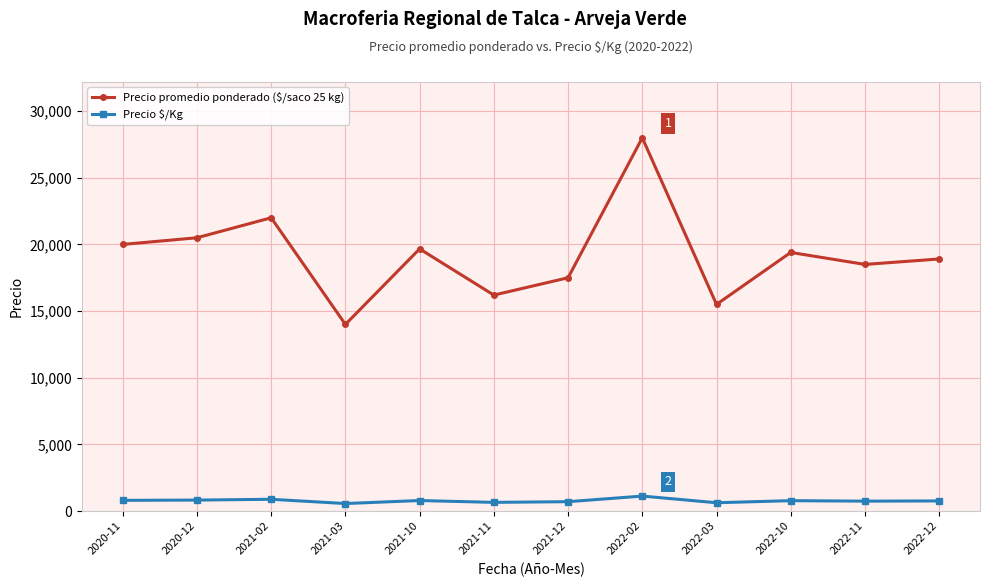

Which category has the lowest value in the Precio promedio ponderado ($/saco 25 kg) series?

2021-03